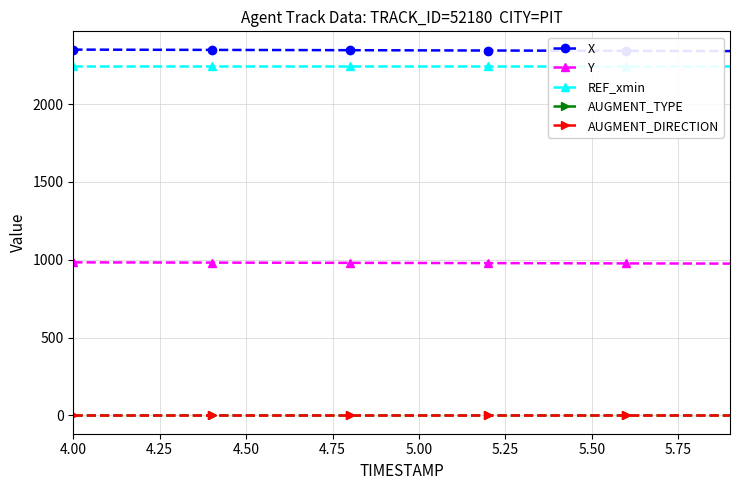

True or false: X and Y cross at least once.

False